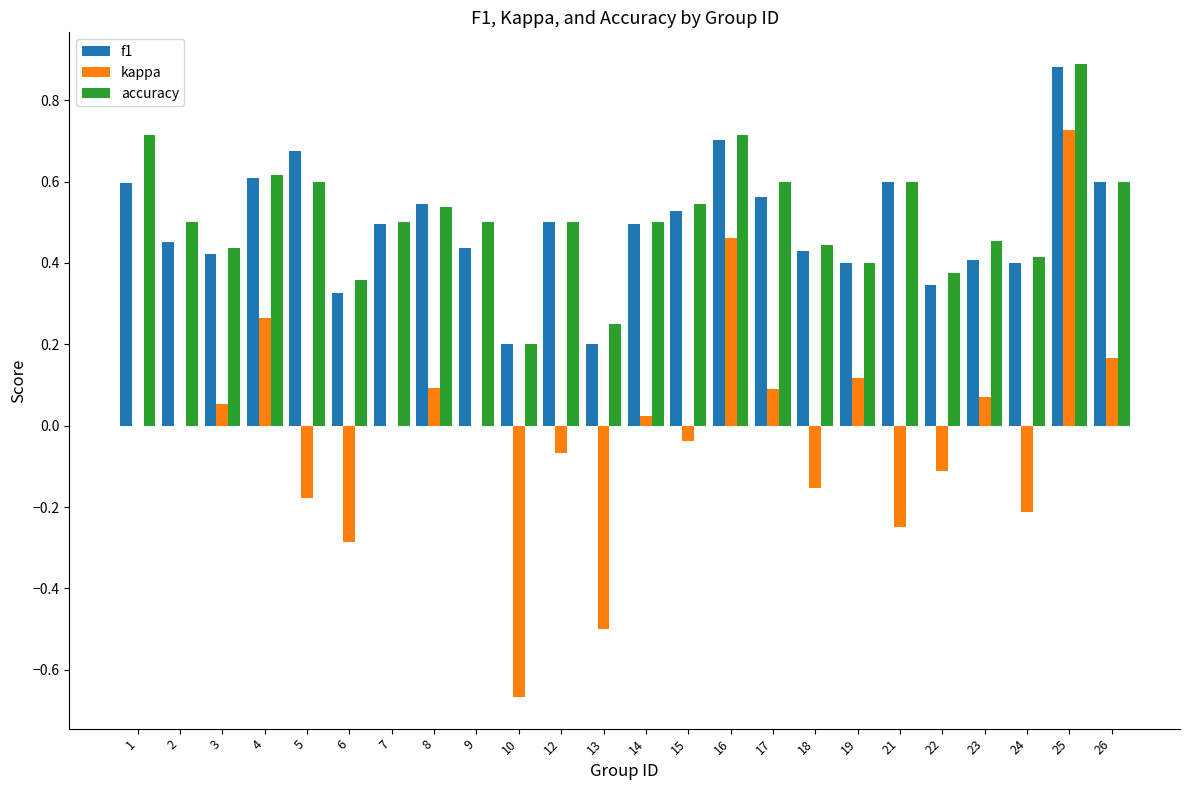

Between 4 and 24, which series saw the biggest shift?

kappa